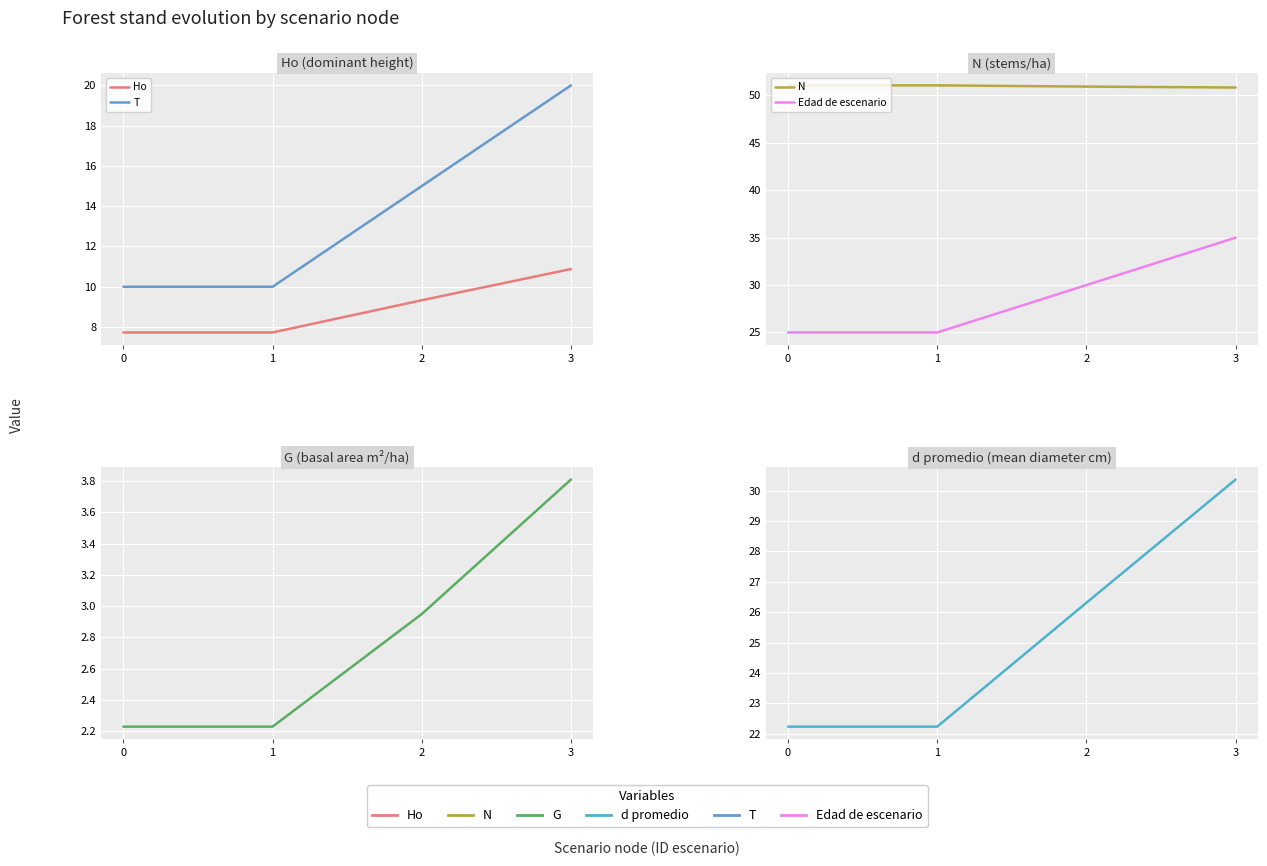

What is the average value of the Ho series?

8.9